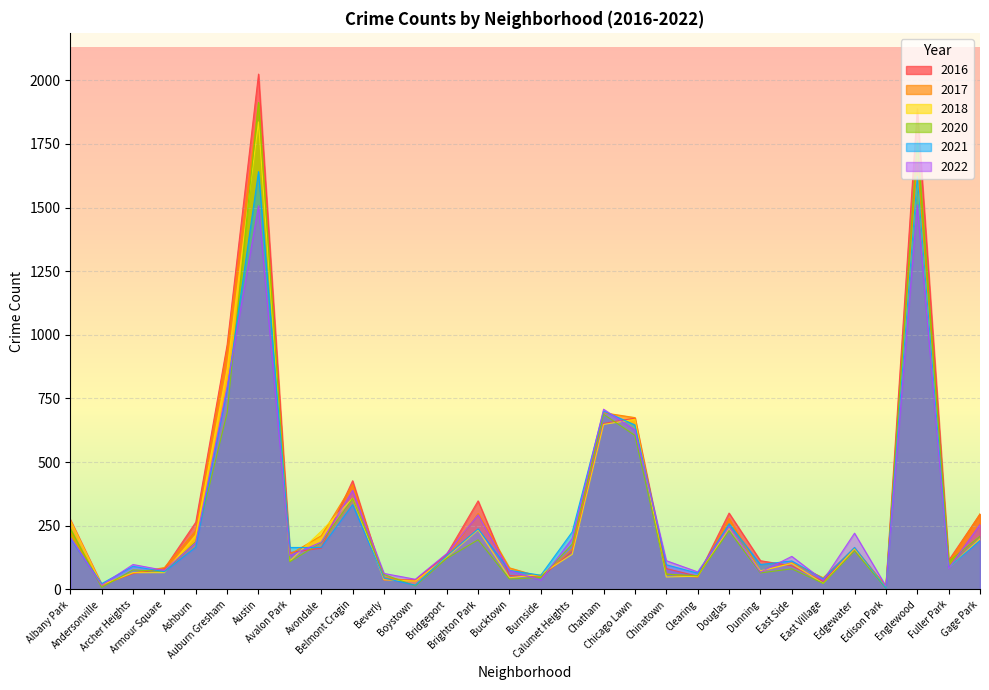

What are all the series names shown in the legend?

2016, 2017, 2018, 2020, 2021, 2022